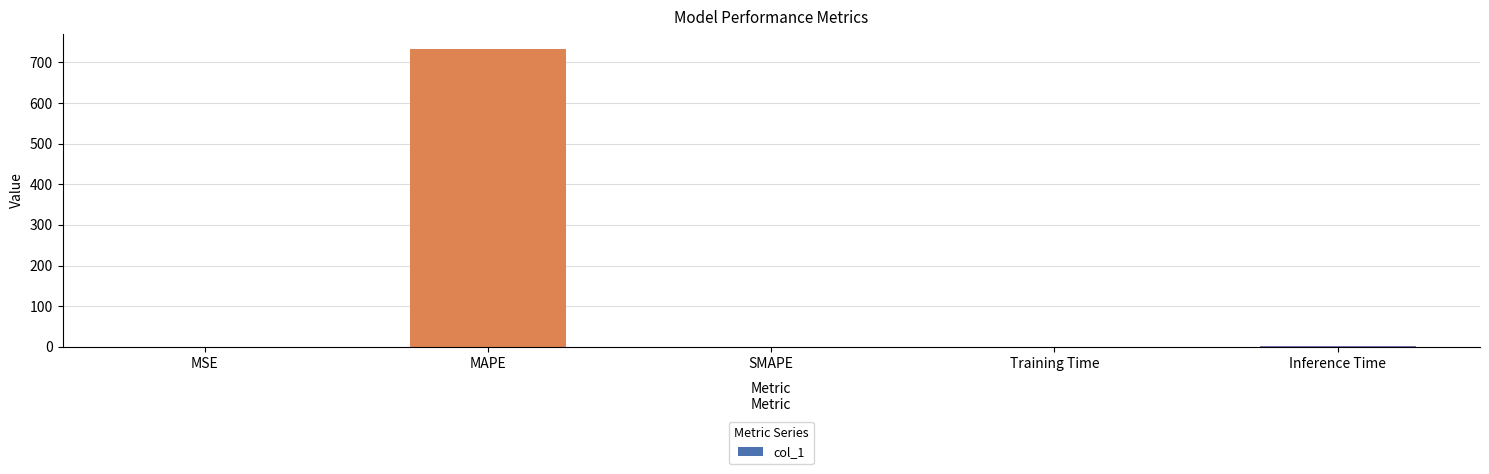

Which category has the highest value across all series?

MAPE